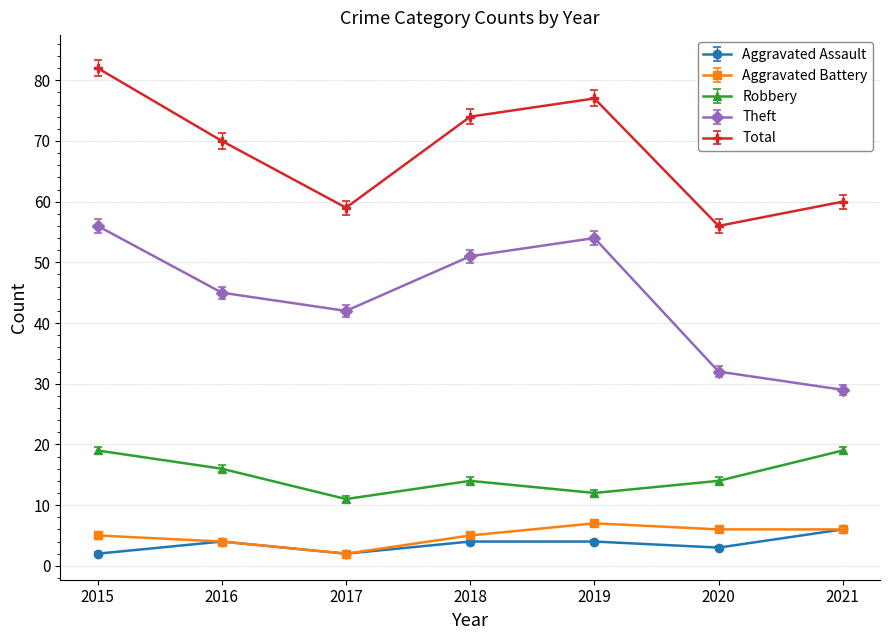

What is the greatest value displayed?

82